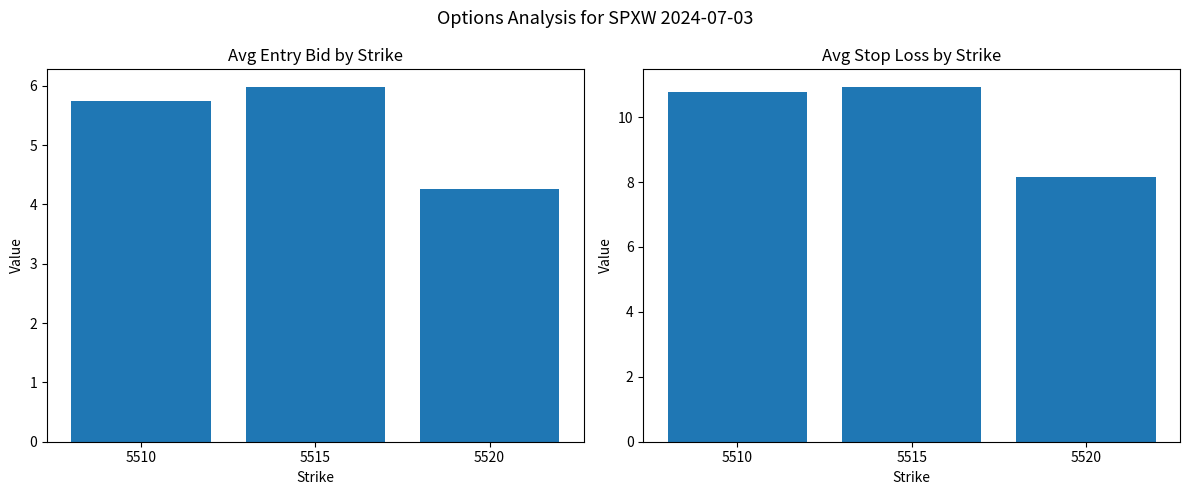

Reading right to left, list all the values displayed in this chart.

avg_entry_bid: 4.3	6.0	5.7
avg_sl: 8.2	10.9	10.8